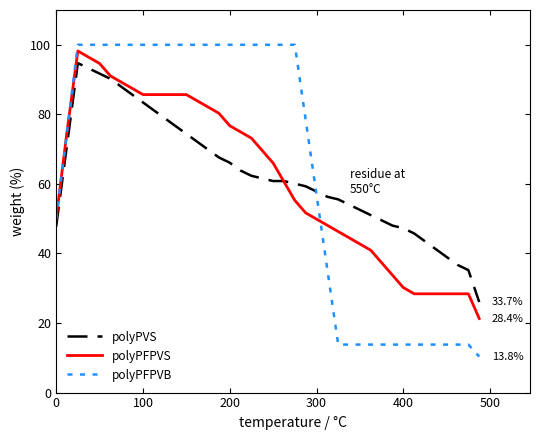

Which series has the largest range (max minus min)?

polyPFPVB